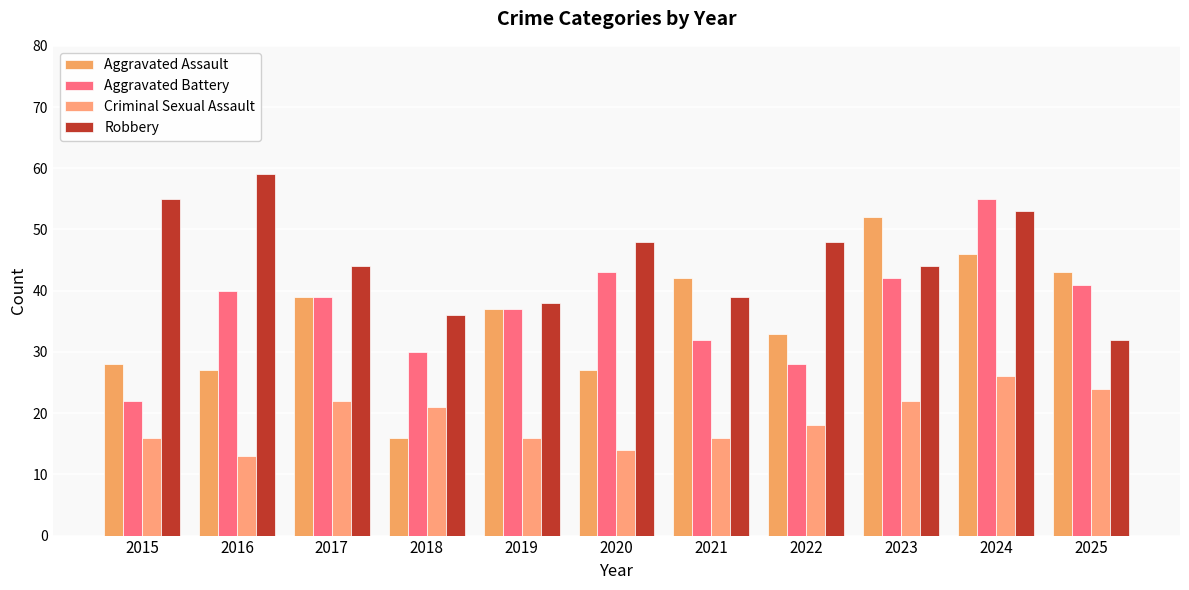

Reading right to left, extract all data points from this chart.

Aggravated Assault: 43	46	52	33	42	27	37	16	39	27	28
Aggravated Battery: 41	55	42	28	32	43	37	30	39	40	22
Criminal Sexual Assault: 24	26	22	18	16	14	16	21	22	13	16
Robbery: 32	53	44	48	39	48	38	36	44	59	55